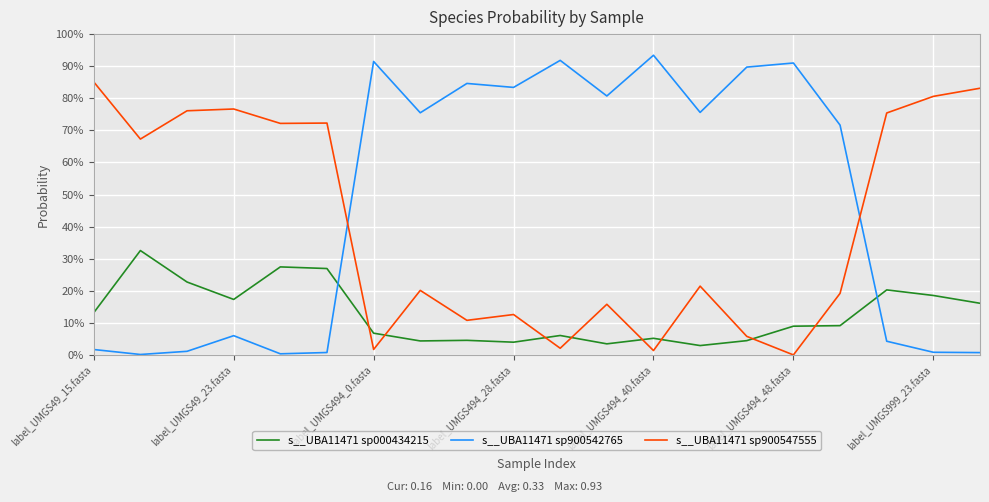

What are all the series names shown in the legend?

s__UBA11471 sp000434215, s__UBA11471 sp900542765, s__UBA11471 sp900547555